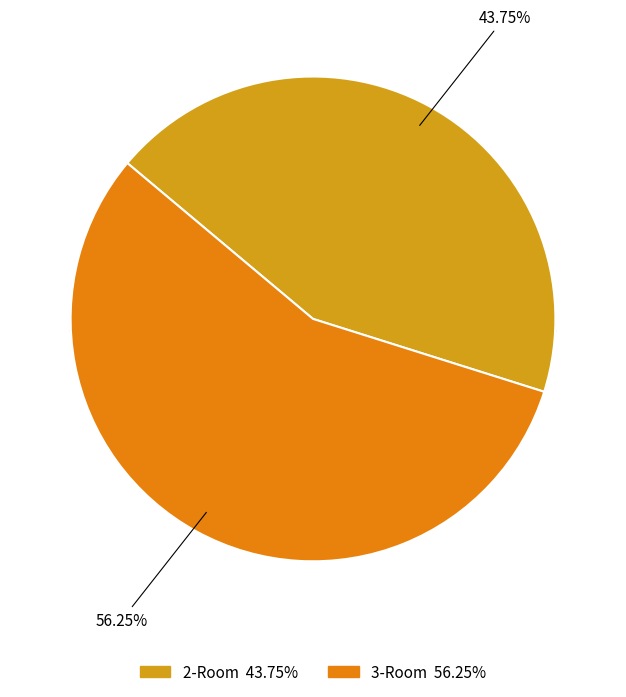

Which category has the biggest portion of the pie?

3-Room